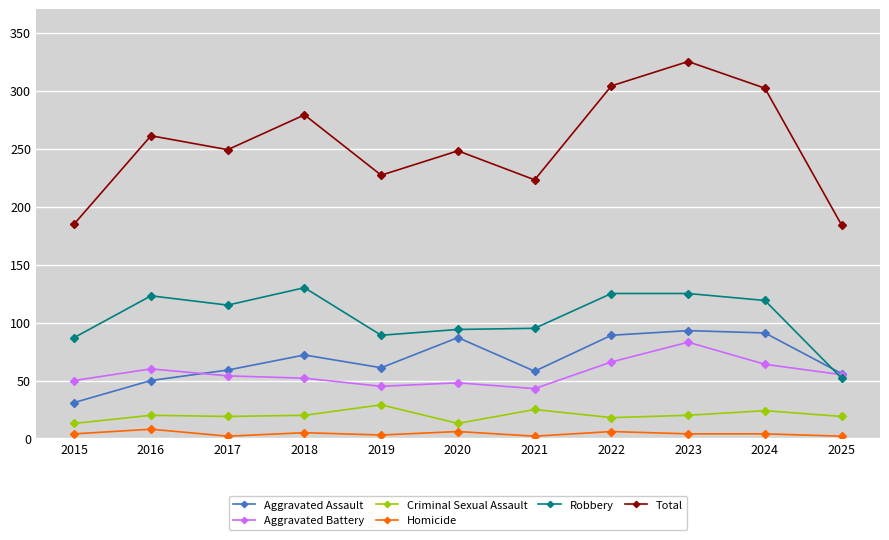

What are all the series names shown in the legend?

Aggravated Assault, Aggravated Battery, Criminal Sexual Assault, Homicide, Robbery, Total